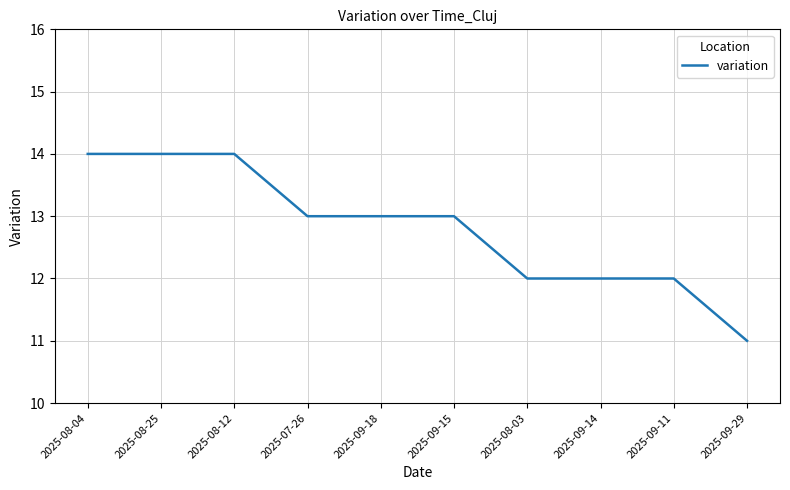

Approximately how many times larger is the value at 2025-09-29 compared to 2025-09-11?

0.9